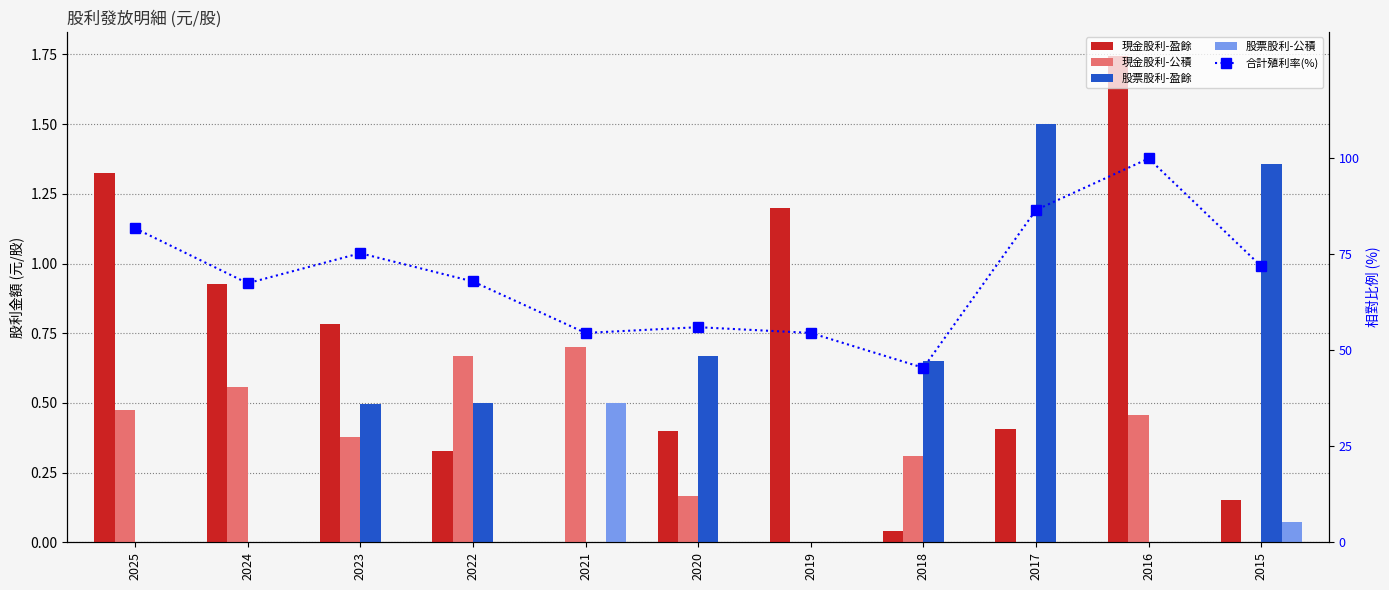

What is the highest value of the 現金股利-盈餘 series?

1.7